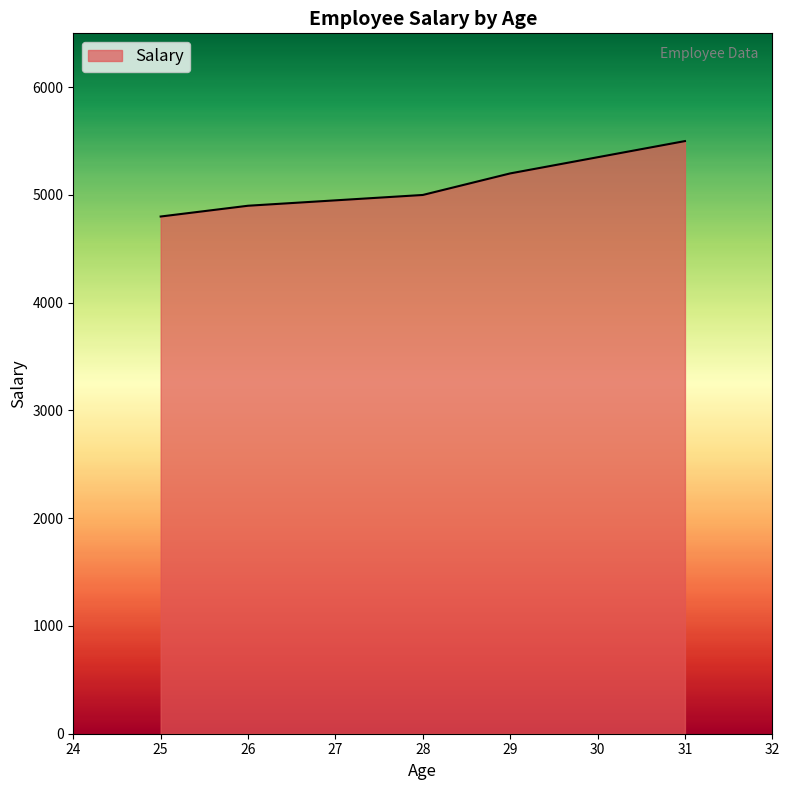

How many distinct data groups are displayed?

1